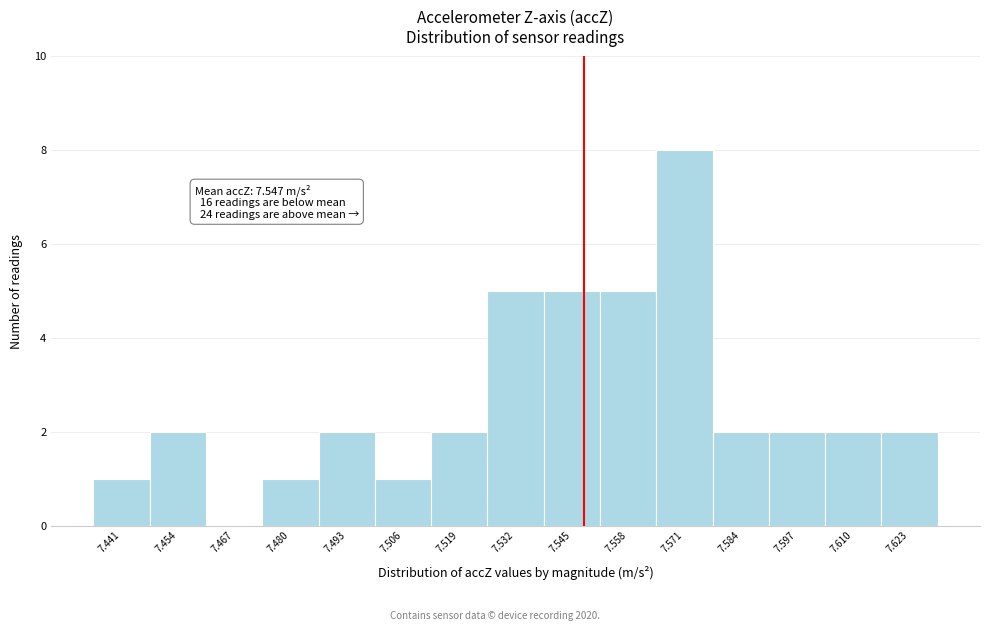

Which range on the x-axis has the tallest bar?

7.564 to 7.578